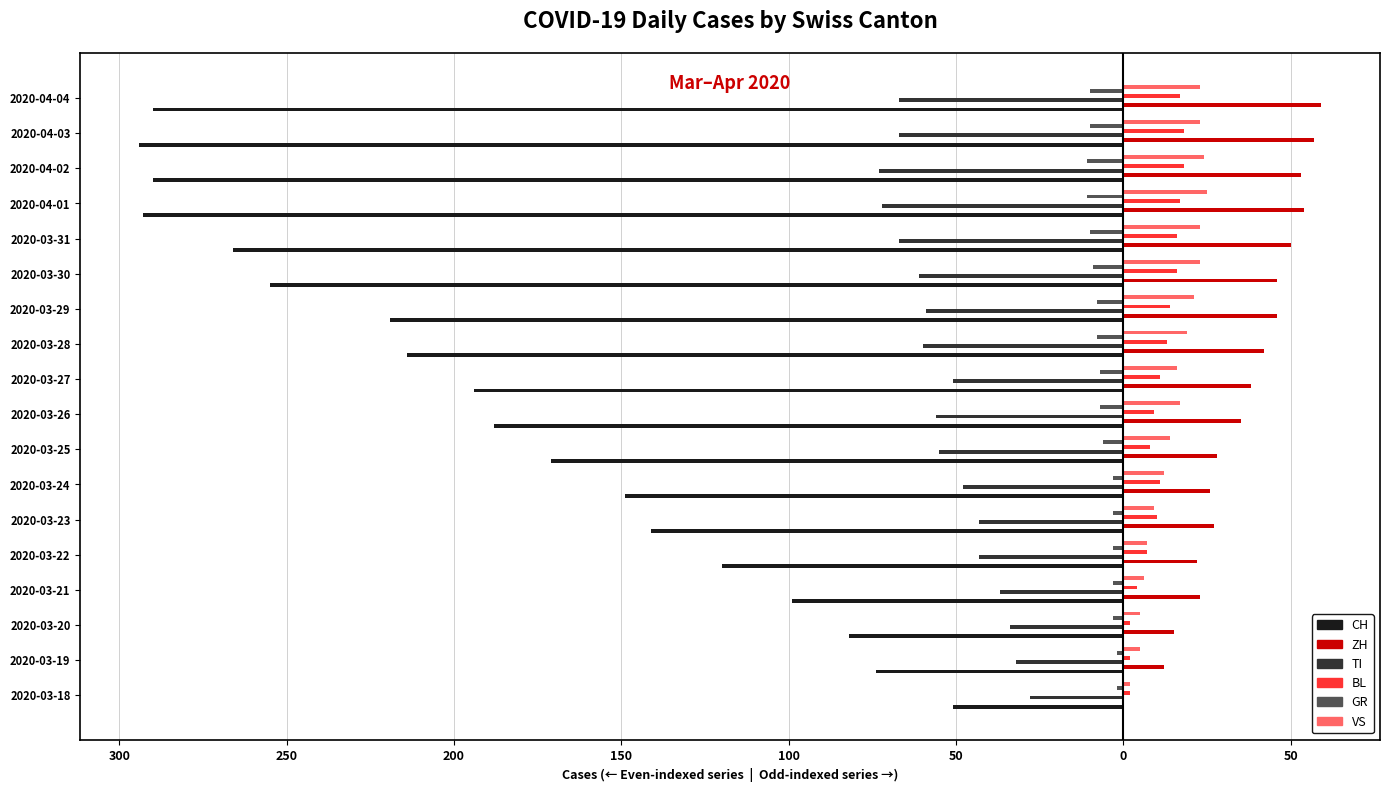

What are all the series names shown in the legend?

CH, ZH, TI, BL, GR, VS